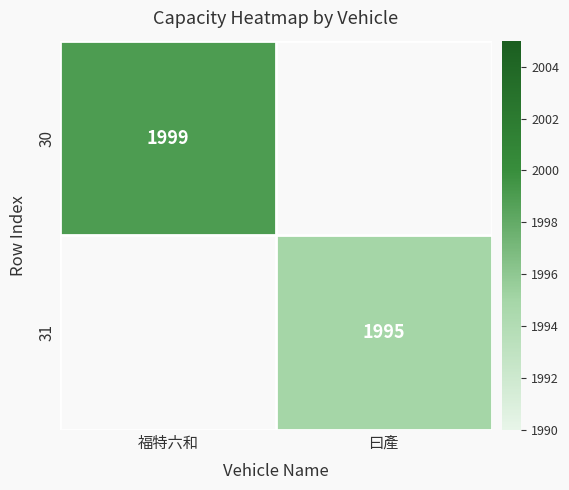

Is it true that 30 equals 1999 at 福特六和?

True